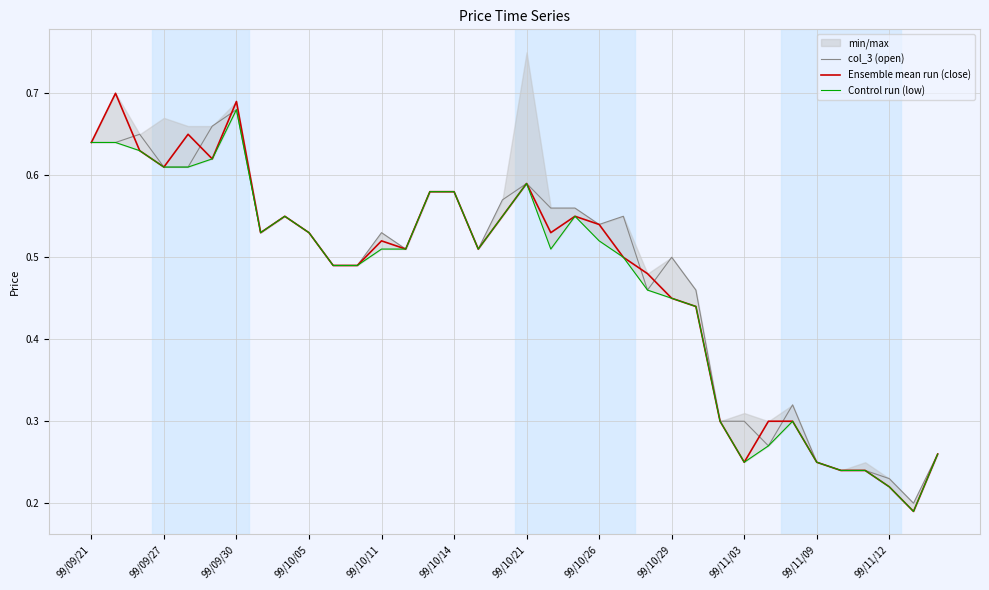

Rank the series at 99/09/30 from lowest to highest value.

col_3 (open), Control run (low), Ensemble mean run (close)